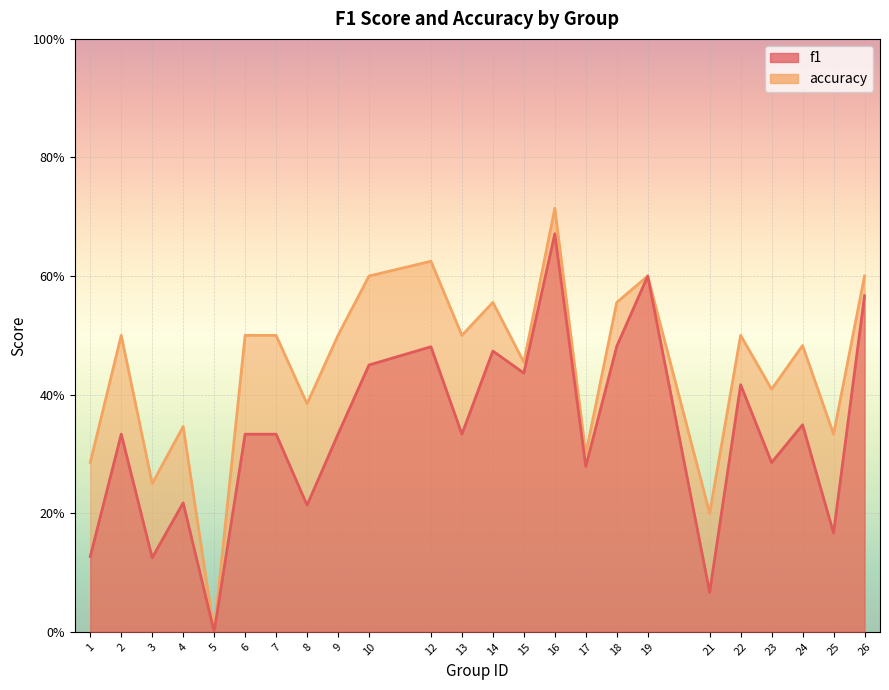

True or false: f1 and accuracy intersect in this chart.

False